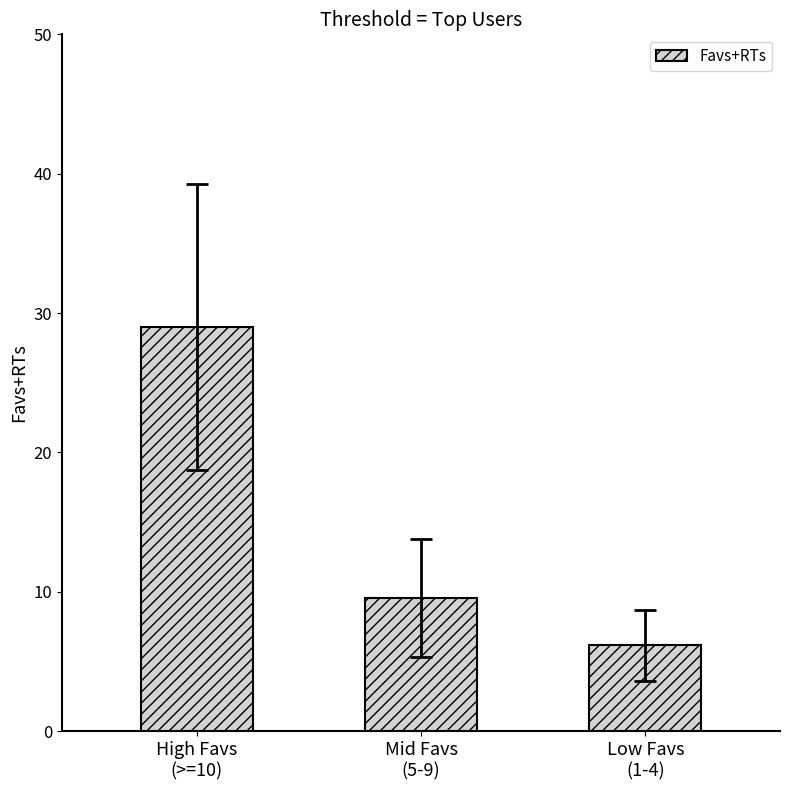

What is the difference between the values at High Favs
(>=10) and Mid Favs
(5-9)?

19.5